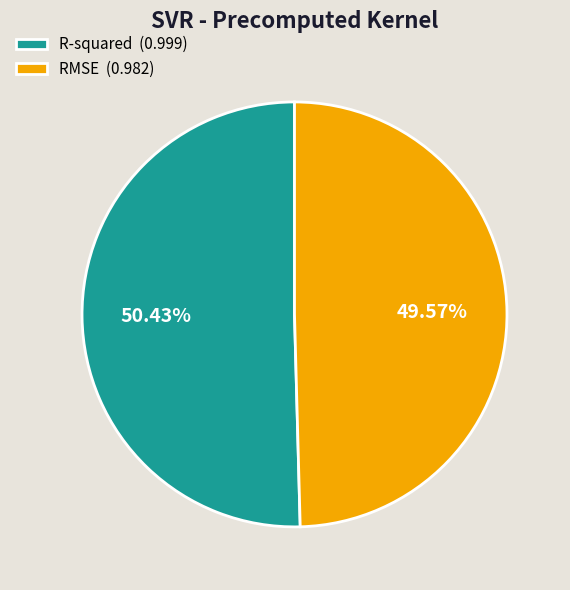

The RMSE slice represents 42% of the pie. True or false?

False